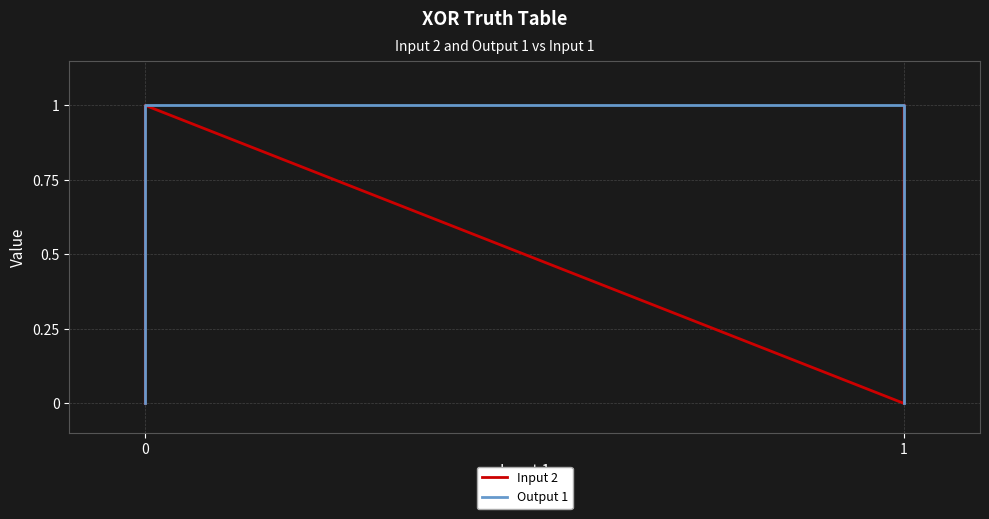

At how many categories does at least one series exceed 0?

3